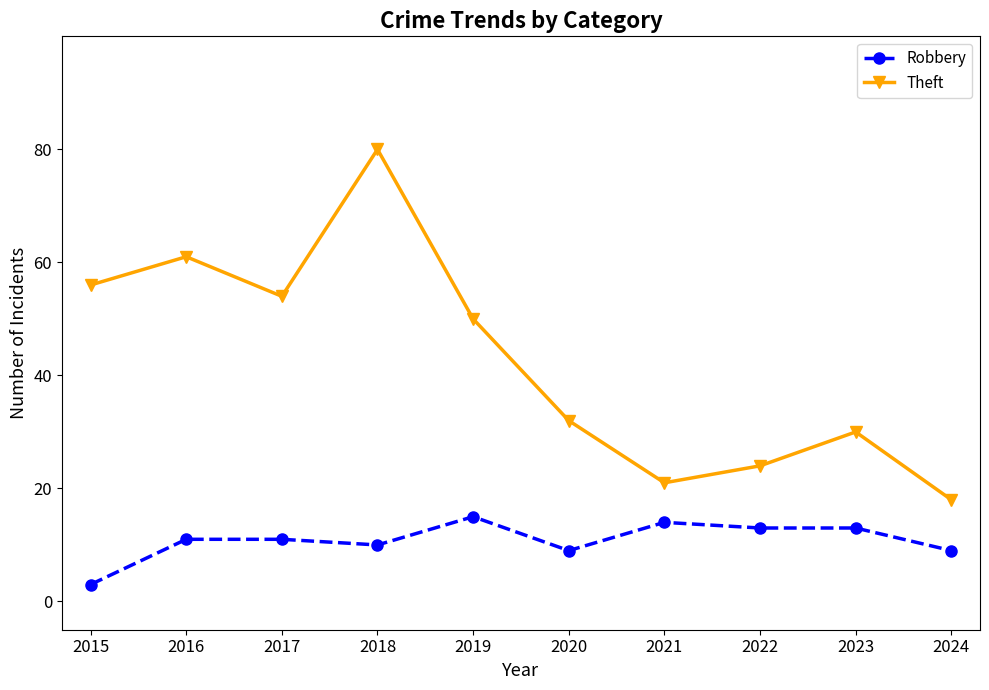

Reading left to right, list all the values displayed in this chart.

Robbery: 3	11	11	10	15	9	14	13	13	9
Theft: 56	61	54	80	50	32	21	24	30	18